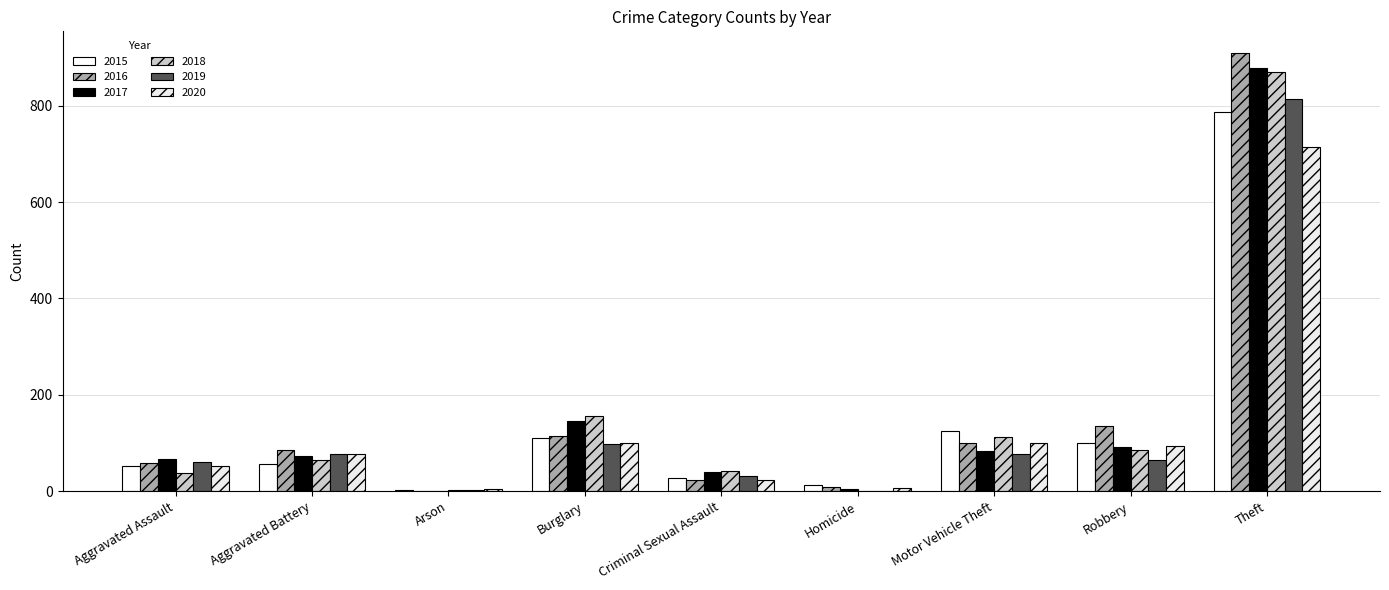

What is the difference between the 2015 values at Motor Vehicle Theft and Homicide?

113